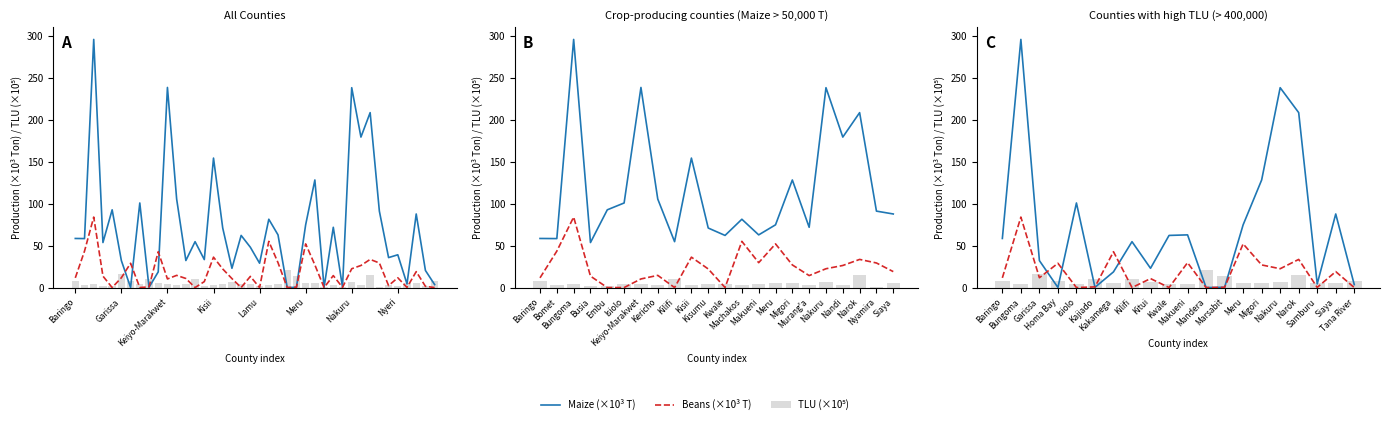

Where does the Maize (×10³ T) series first go above 58?

Baringo